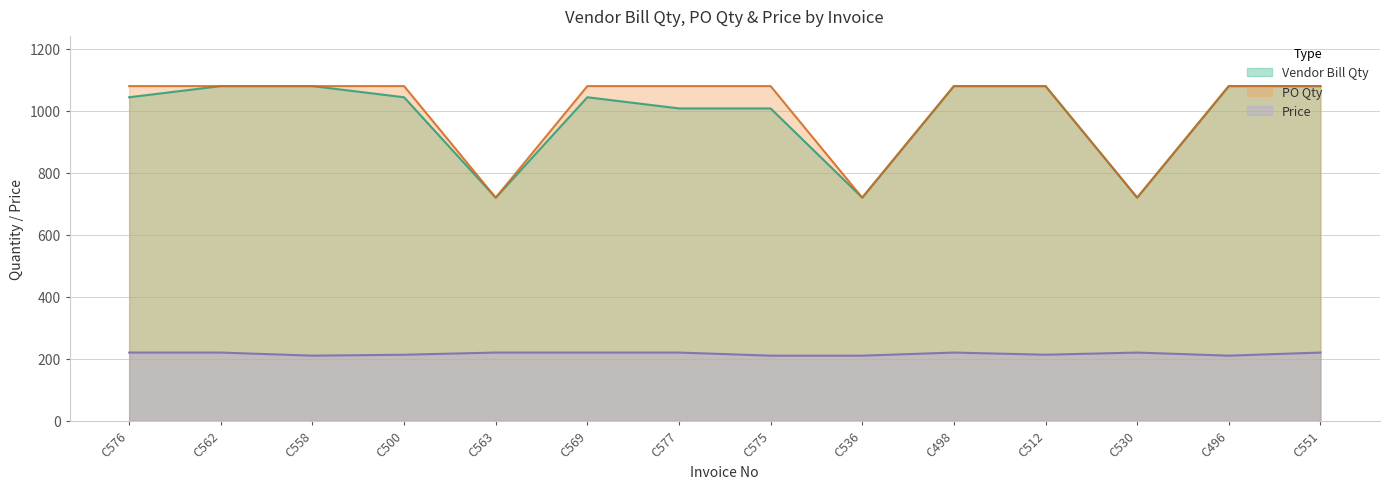

True or false: Price and PO Qty intersect in this chart.

False